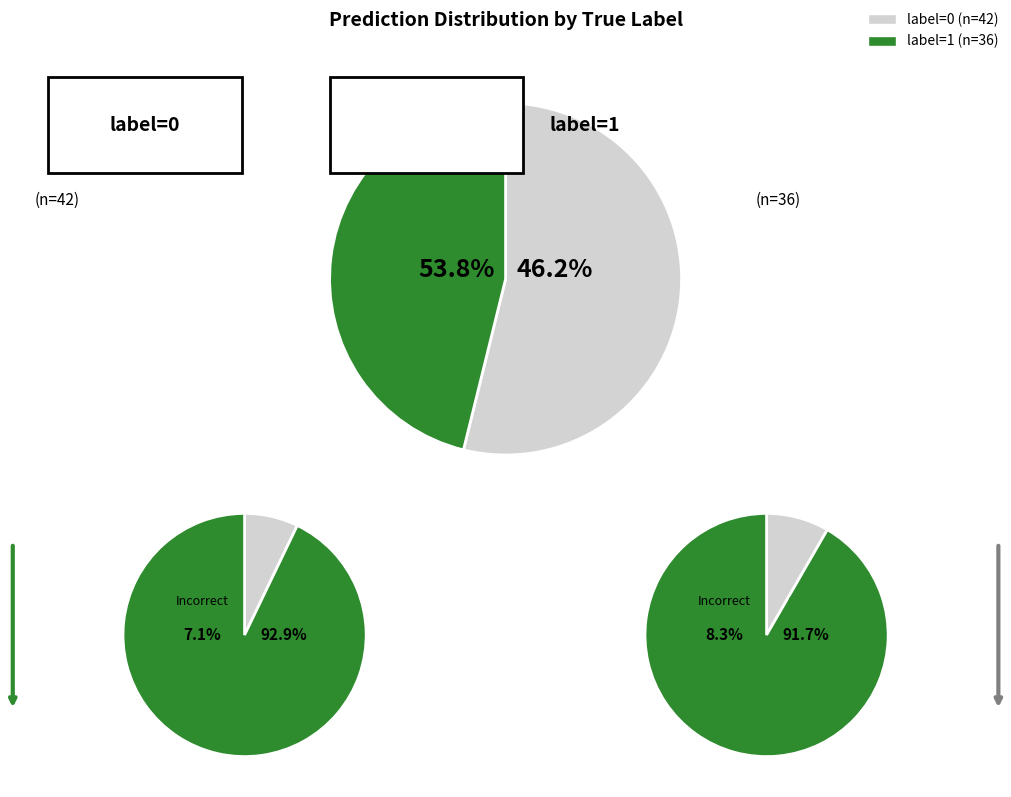

Rank the categories by value from highest to lowest.

label_0, label_1